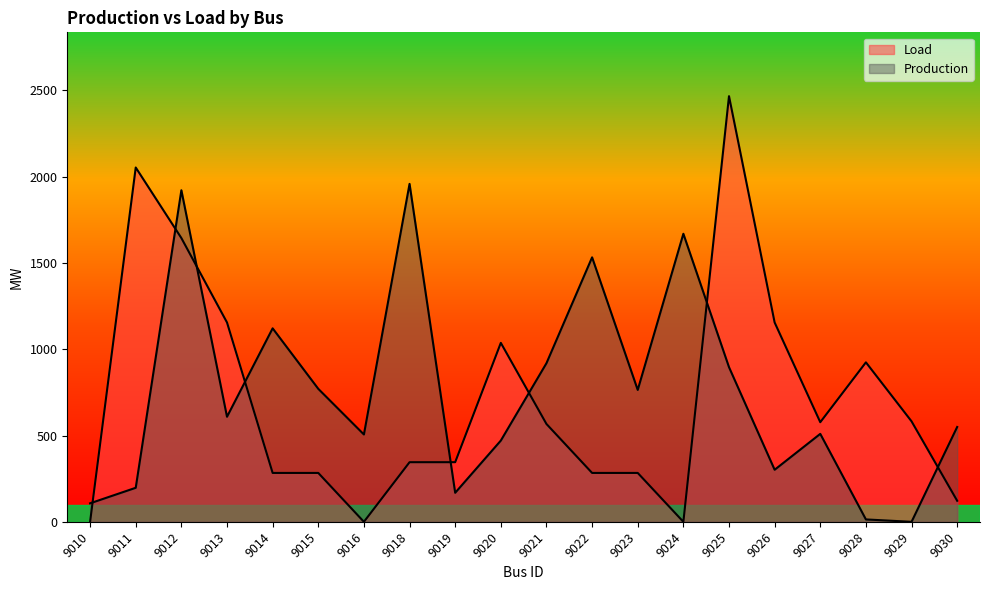

Is the value of Load at 9023 greater than the value of Production at 9025?

No